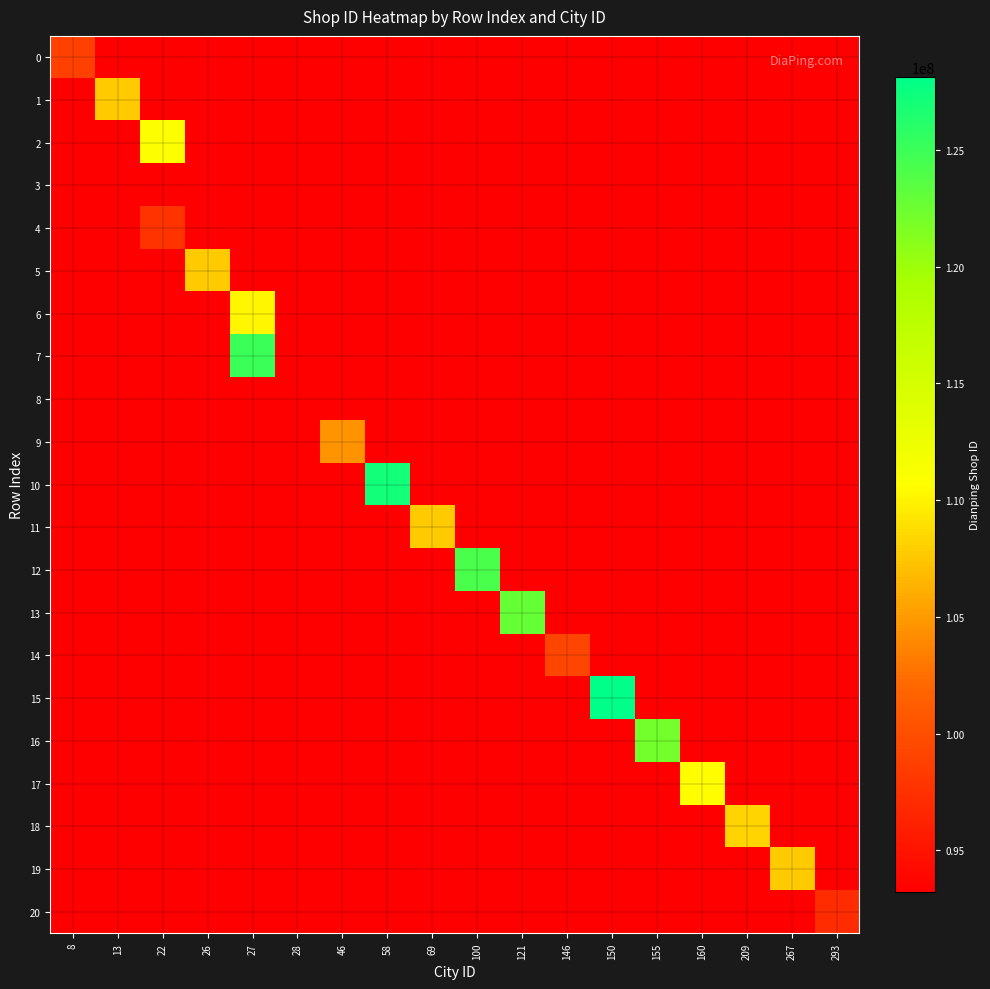

Which series has the largest range (max minus min)?

row_15